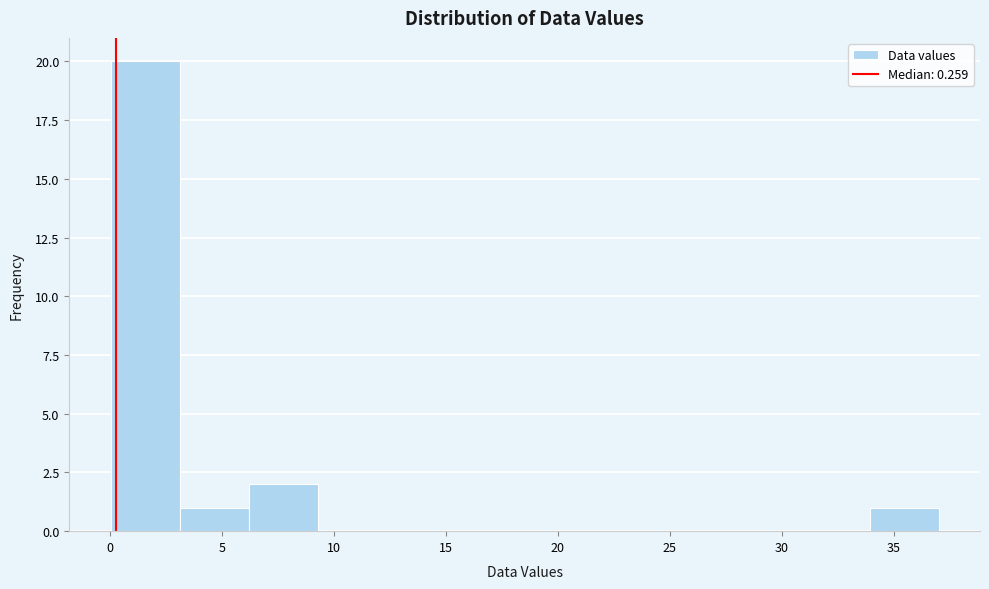

How tall is the bar that spans 34.0 to 37.0 on the x-axis? Neither the bar edges nor the heights are printed on the chart, so give them approximately, as read against the axes.

1